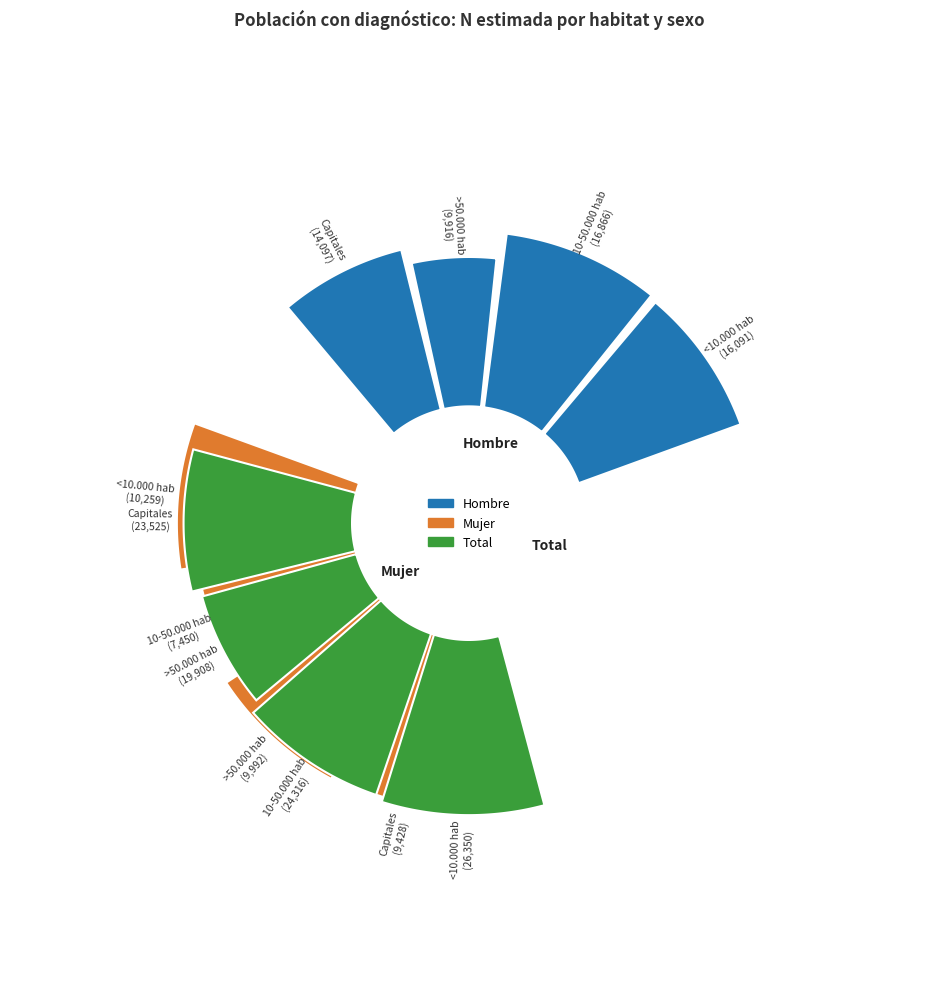

To the nearest percent, what is the combined percentage of 10-50.000 hab and Total?

65%